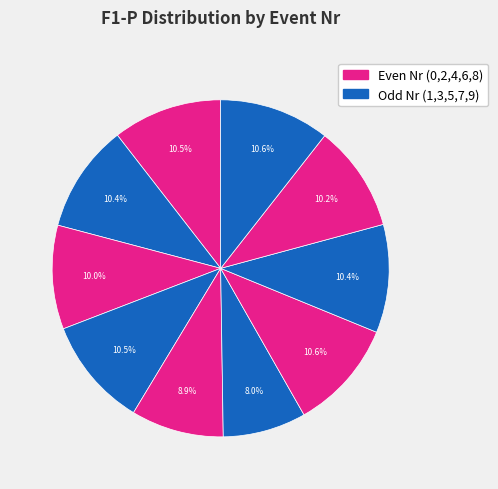

How many slices are in this pie chart?

10